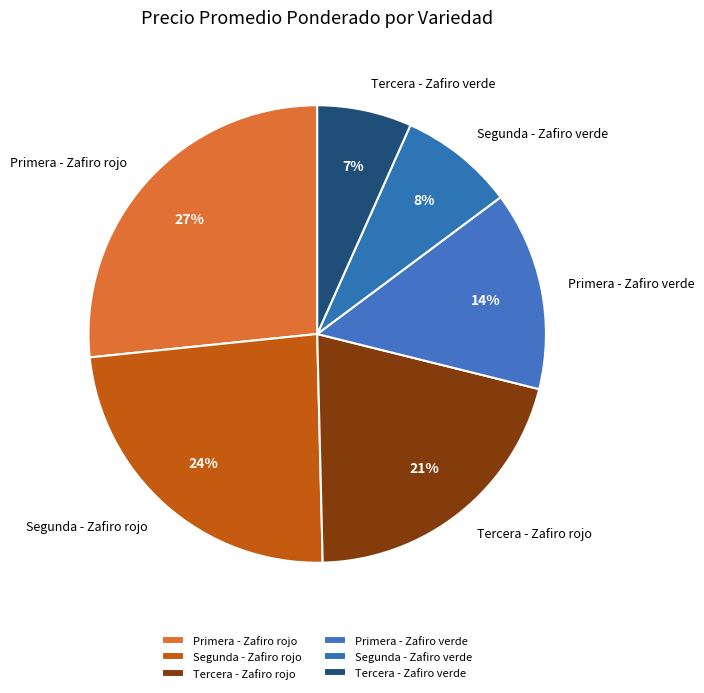

The Primera - Zafiro verde slice represents 7% of the pie. True or false?

False